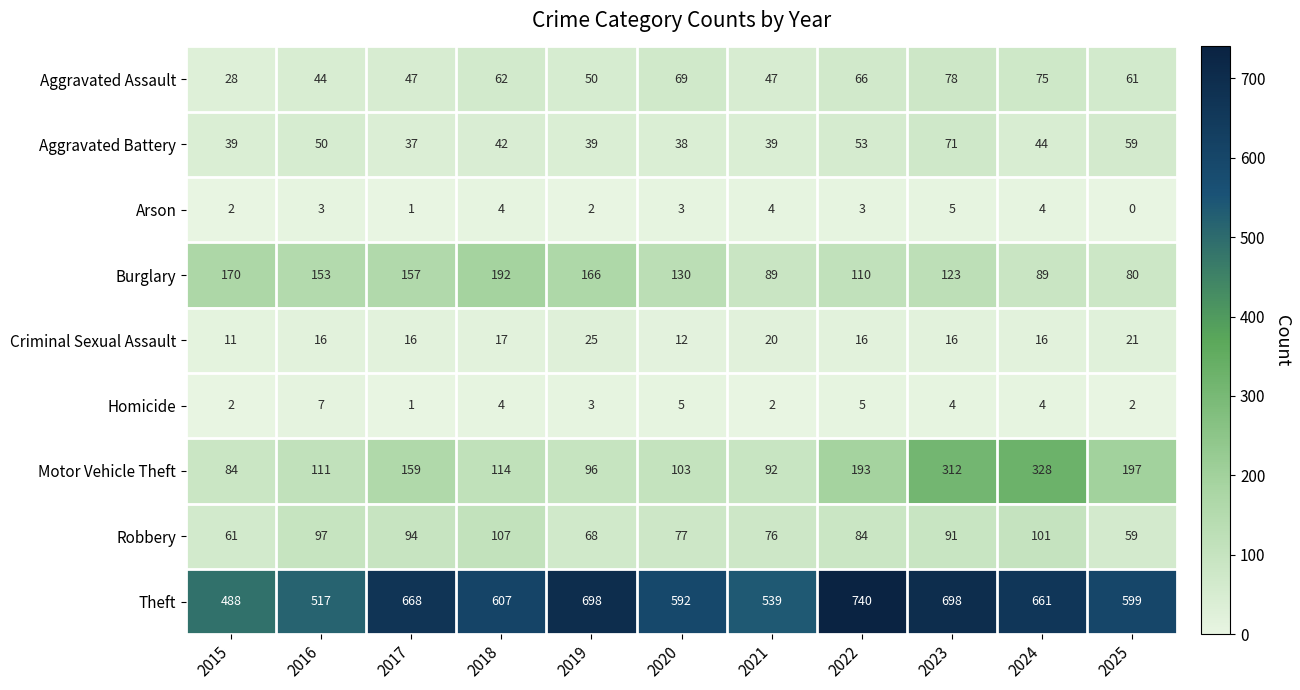

Rank the series by their maximum value, from lowest to highest.

Arson, Homicide, Criminal Sexual Assault, Aggravated Battery, Aggravated Assault, Robbery, Burglary, Motor Vehicle Theft, Theft